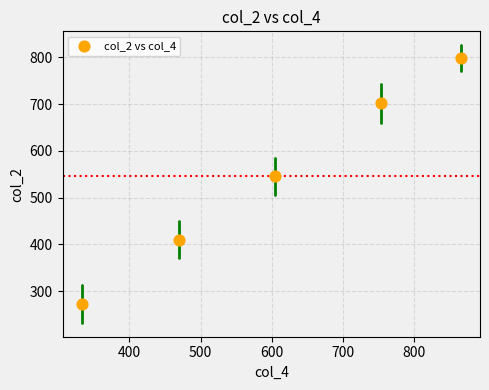

What Y value in the scatter plot is closest to 535?

545.0